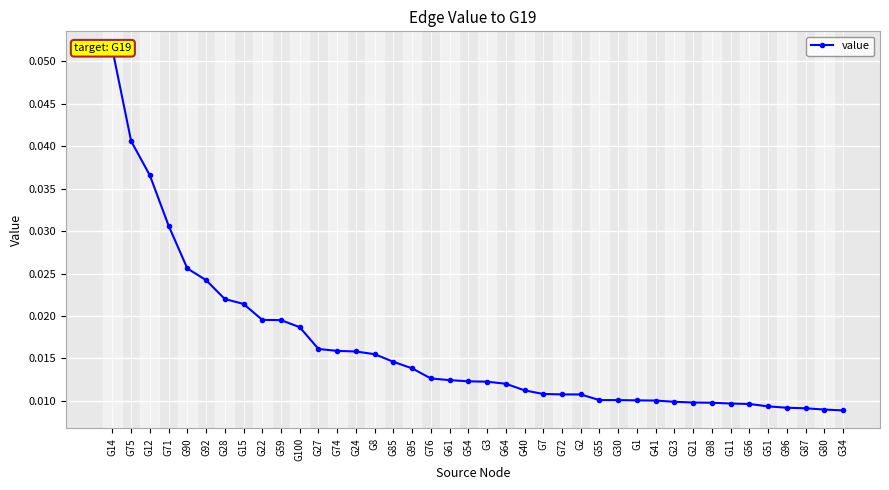

Between G3 and G71, which is larger?

G71